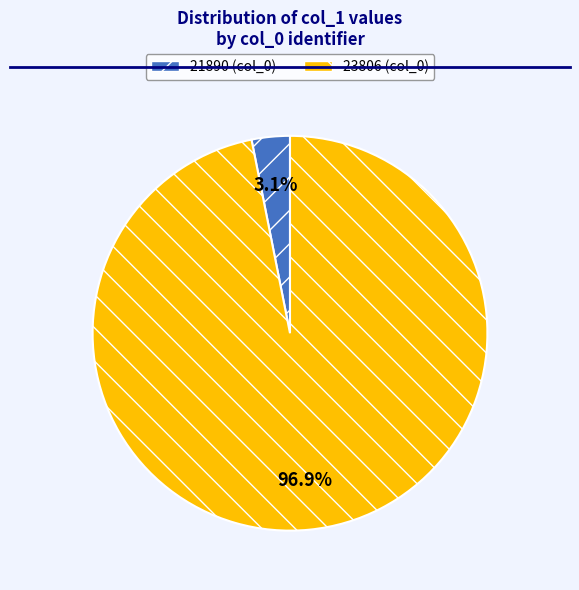

To the nearest percent, what is the difference between the 21890 and 23806 slice percentages?

94%